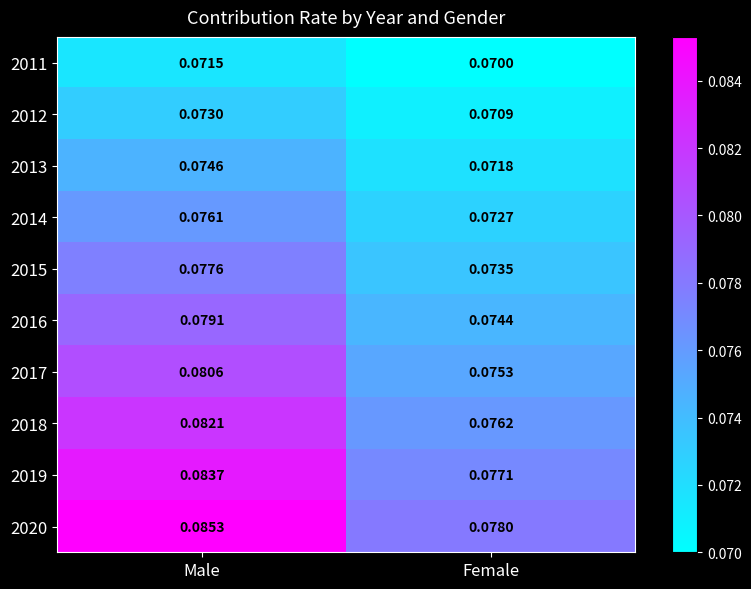

At which category is the sum across all series the highest?

Male